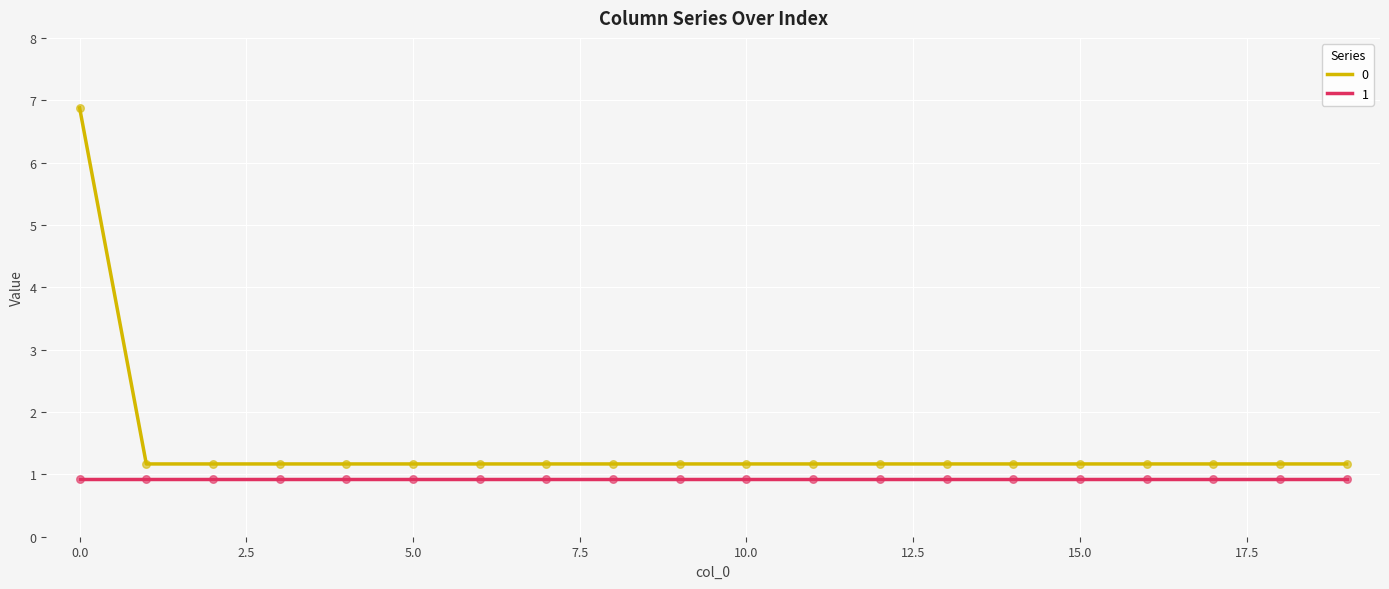

True or false: 0 and 1 intersect in this chart.

False